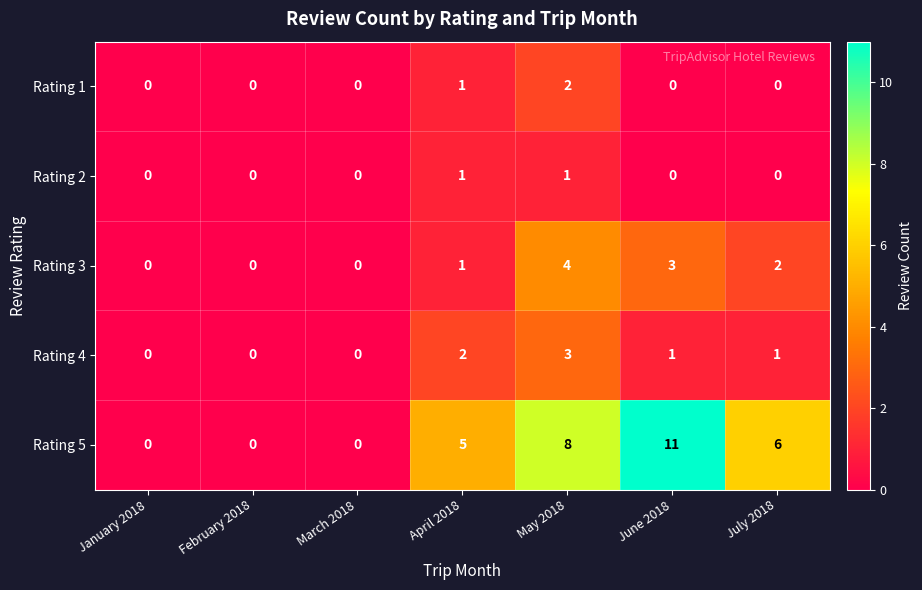

Rank the series by their maximum value, from lowest to highest.

Rating 2, Rating 1, Rating 4, Rating 3, Rating 5